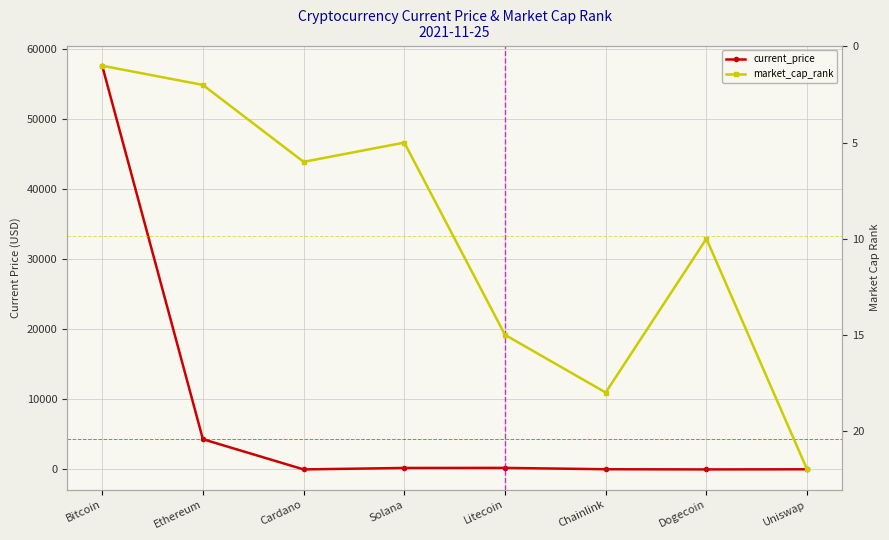

The value of market_cap_rank at Ethereum is 0.9. True or false?

False